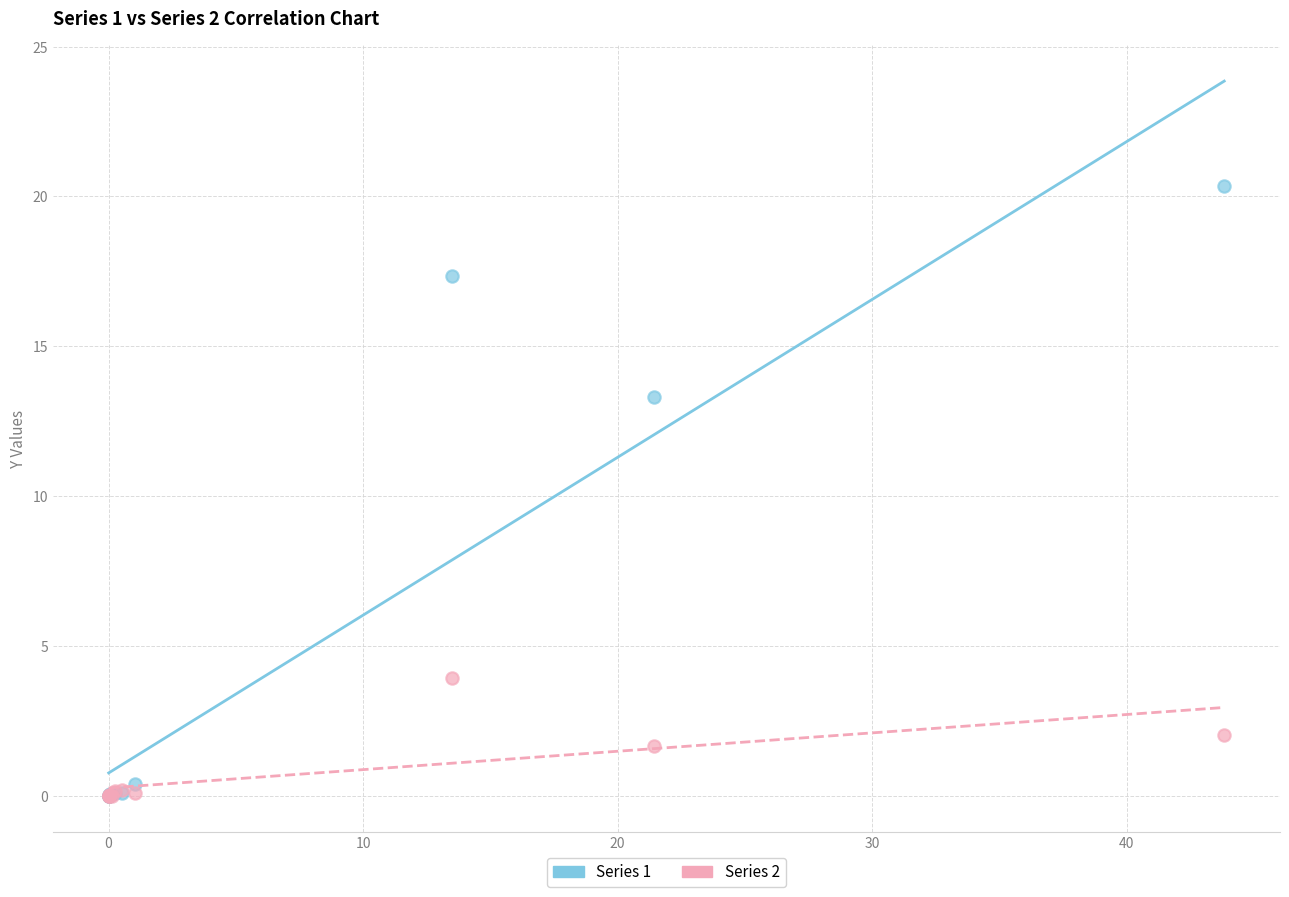

Across all series, what Y value is closest to 10?

13.3